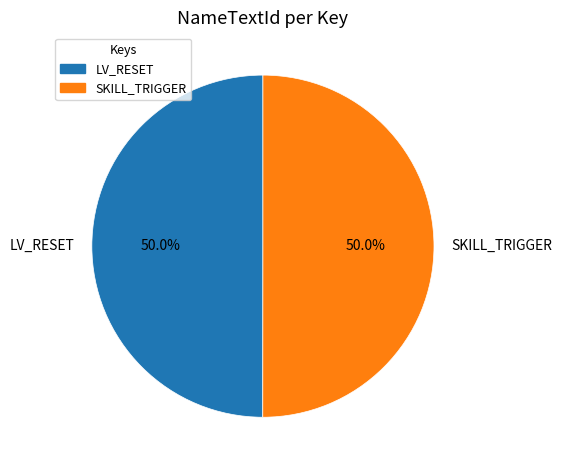

What is the ratio of the value at LV_RESET to the value at SKILL_TRIGGER?

1.0